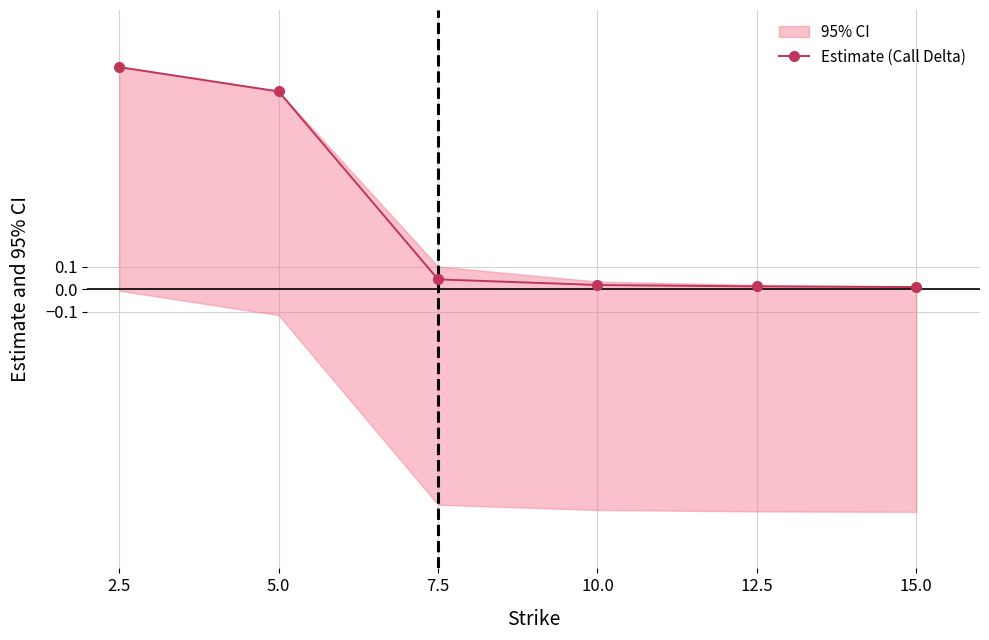

Rank the categories by value from lowest to highest.

15.0, 12.5, 10.0, 7.5, 5.0, 2.5